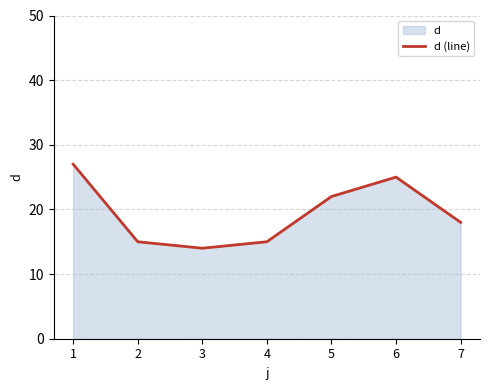

Rank the categories by value from lowest to highest.

3, 2, 4, 7, 5, 6, 1